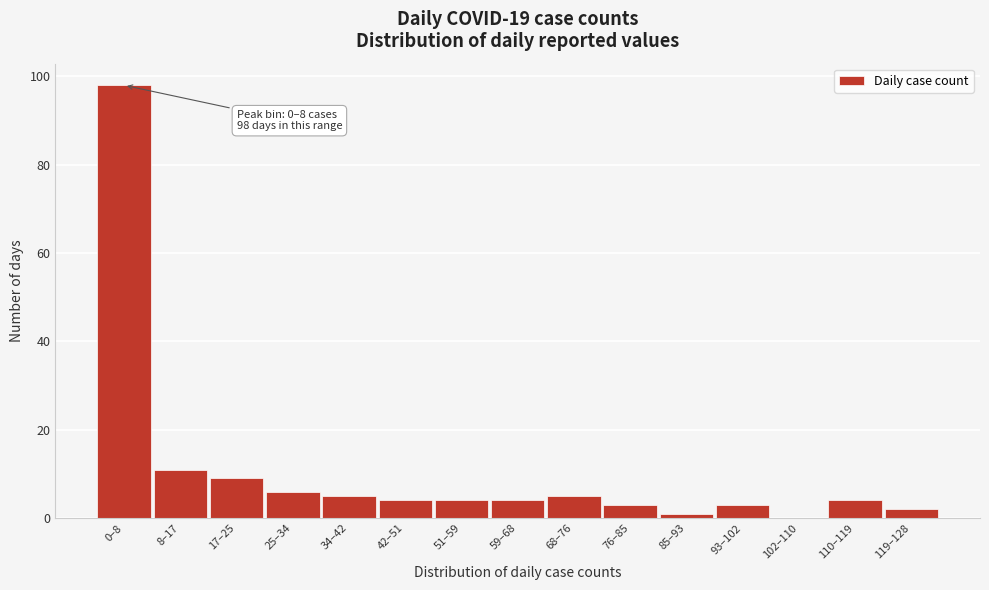

Reading left to right, extract all data points from this chart.

0–8=98	8–17=11	17–25=9	25–34=6	34–42=5	42–51=4	51–59=4	59–68=4	68–76=5	76–85=3	85–93=1	93–102=3	102–110=0	110–119=4	119–128=2